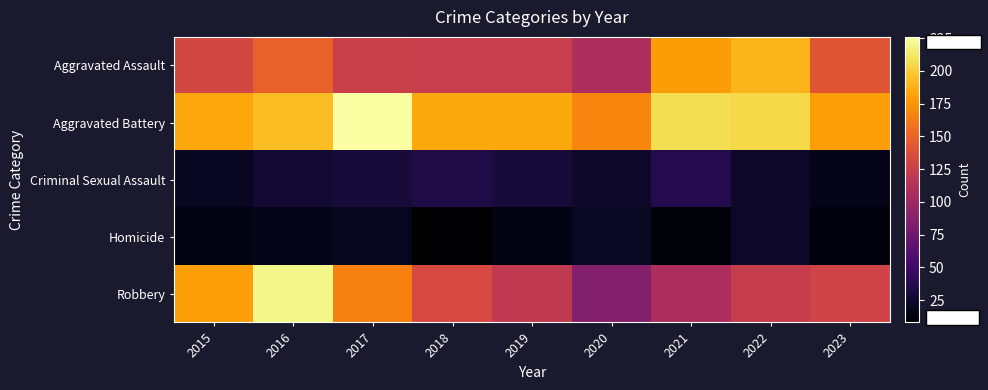

At which category does the chart reach its peak across all series?

2017